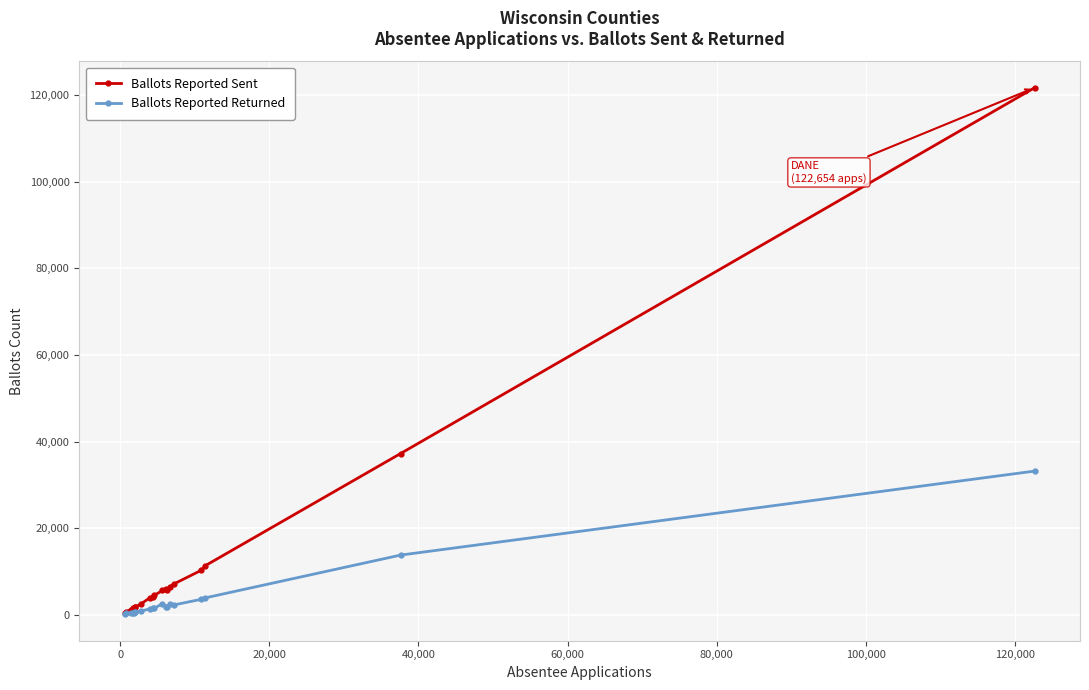

True or false: Ballots Reported Sent has more than 0 points higher than both neighbors.

True